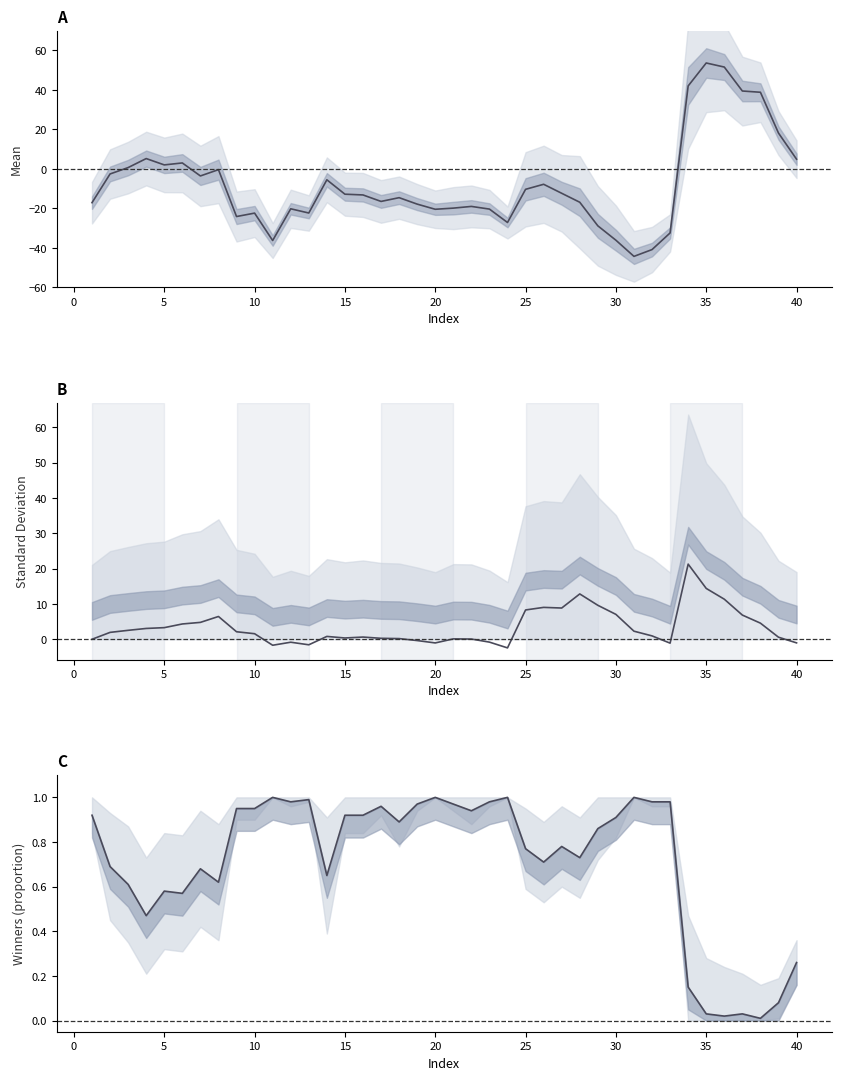

What is the maximum value shown in the chart?

53.7